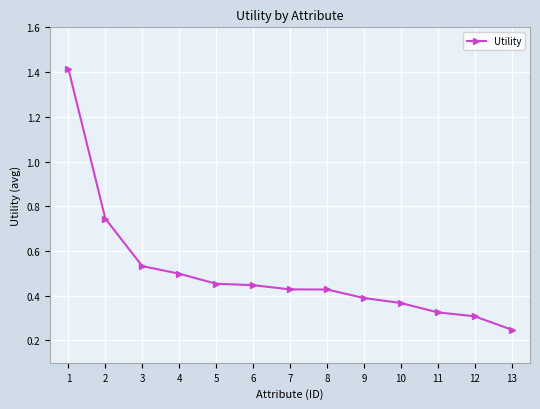

Does the chart have visible grid lines?

Yes